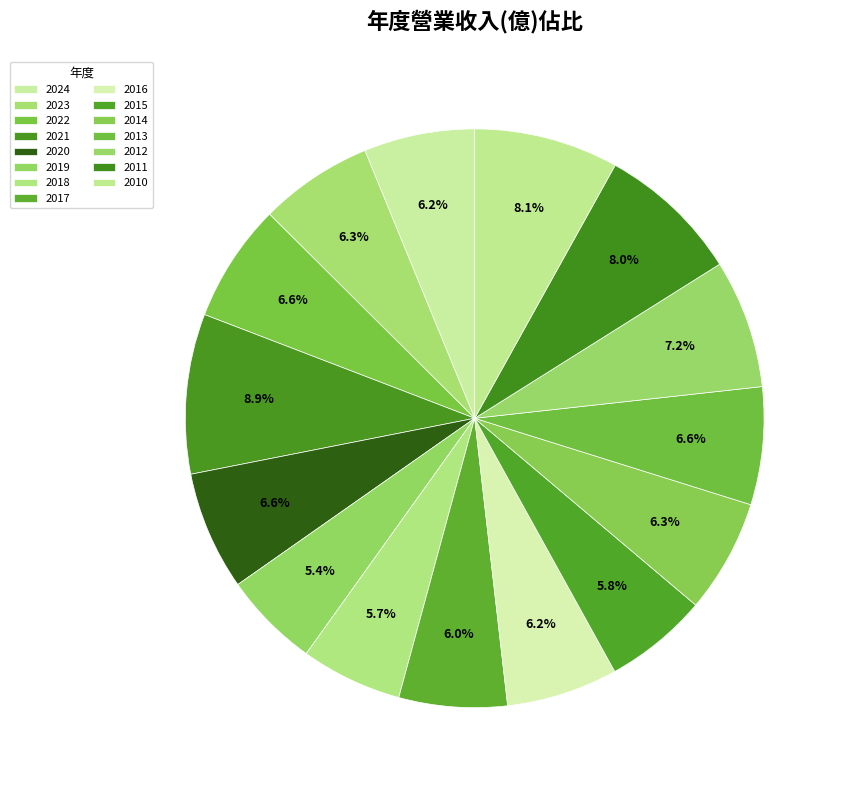

Rank the categories by value from highest to lowest.

2021, 2010, 2011, 2012, 2020, 2022, 2013, 2023, 2014, 2016, 2024, 2017, 2015, 2018, 2019